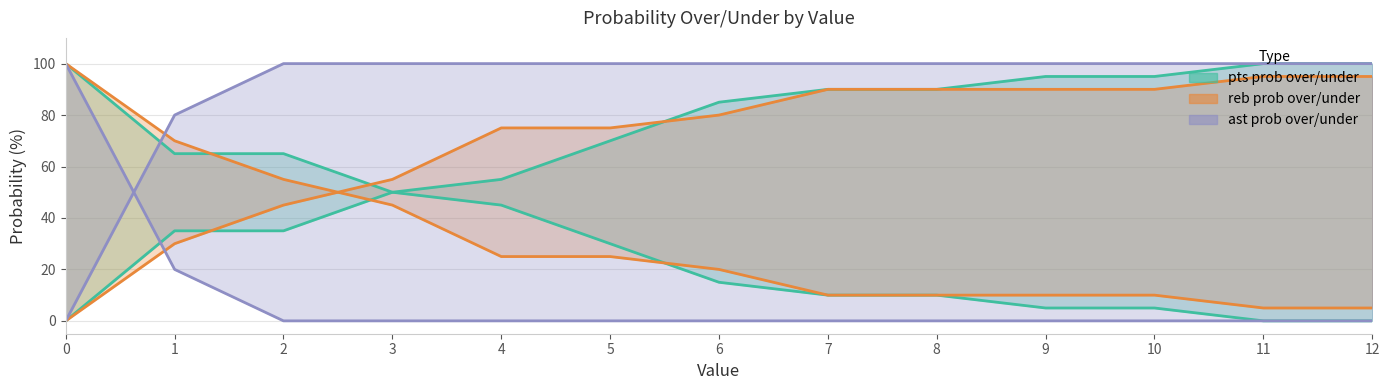

Count the number of categories in the chart.

13